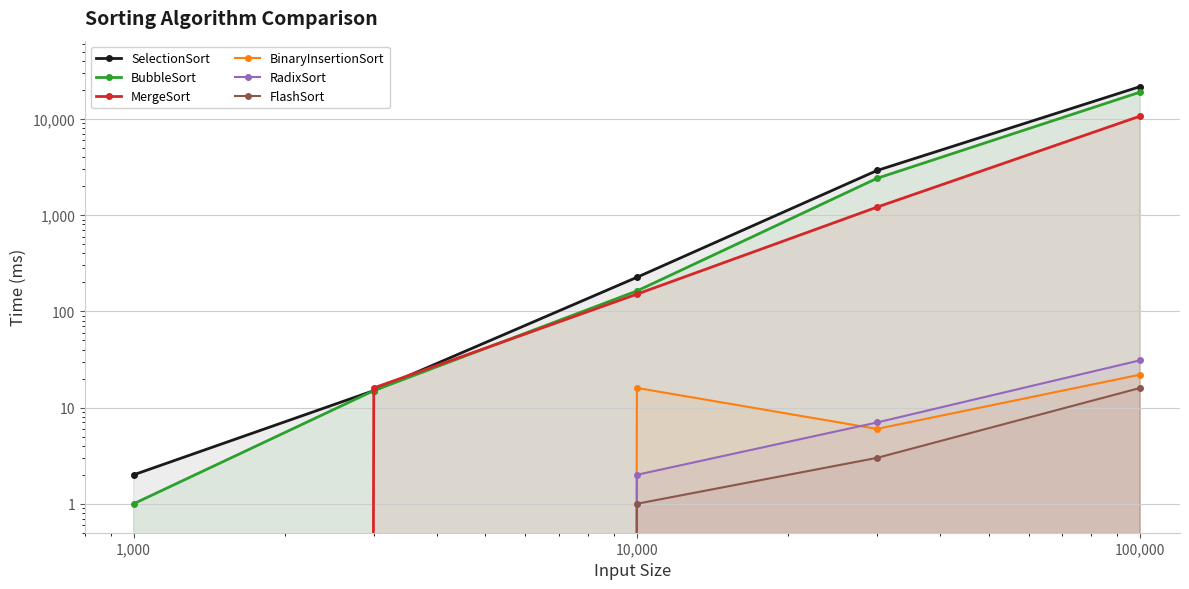

What is the label of the 4th point from the left?

10,000